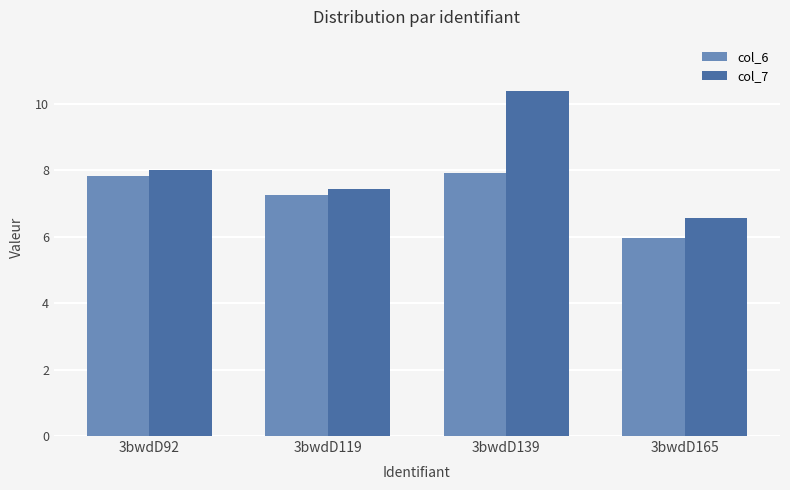

What is the value of the col_7 bar at the 1st from the left?

8.0